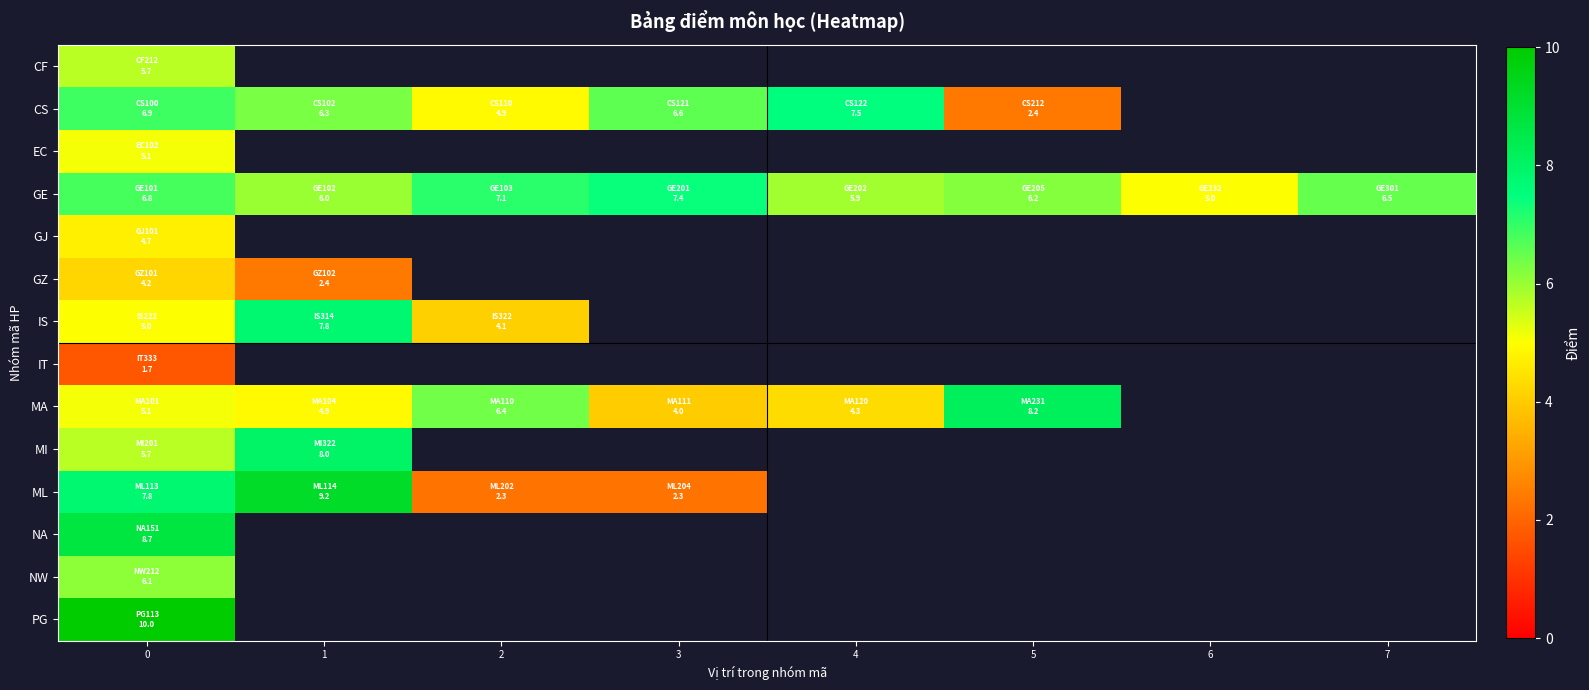

Which series has the largest total across all categories?

GE